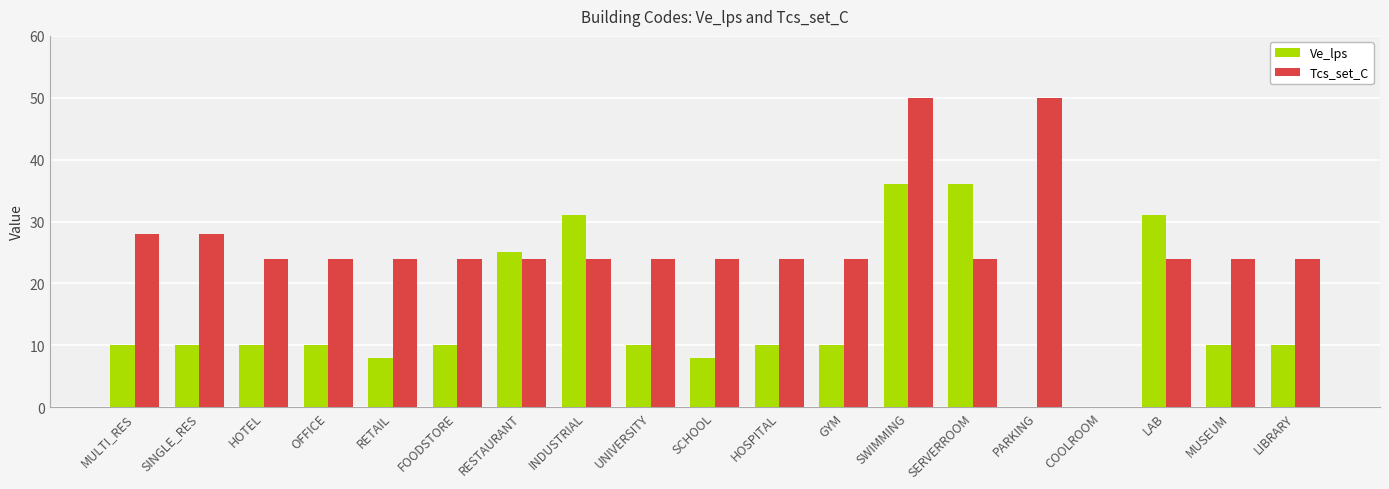

How many bars are there in each group?

2